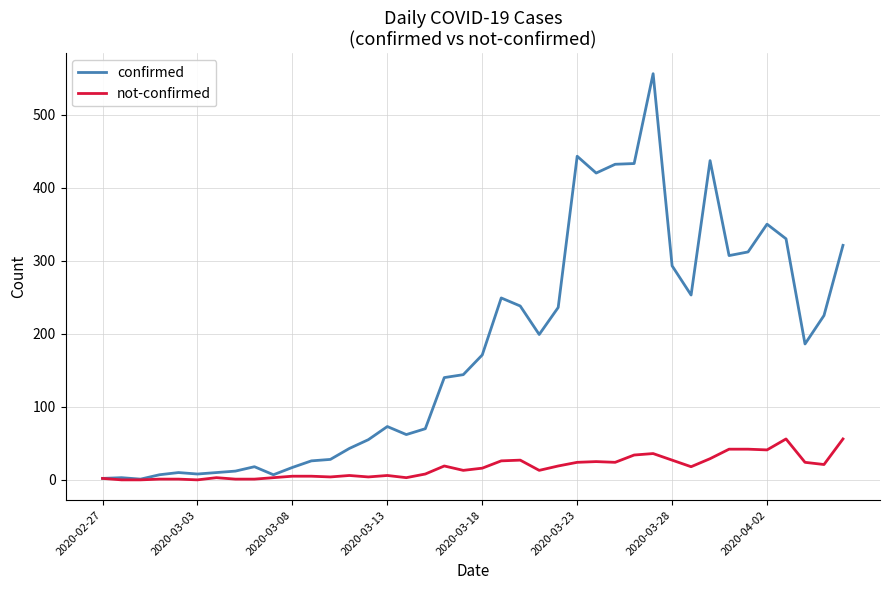

Which series has the widest spread of values?

confirmed